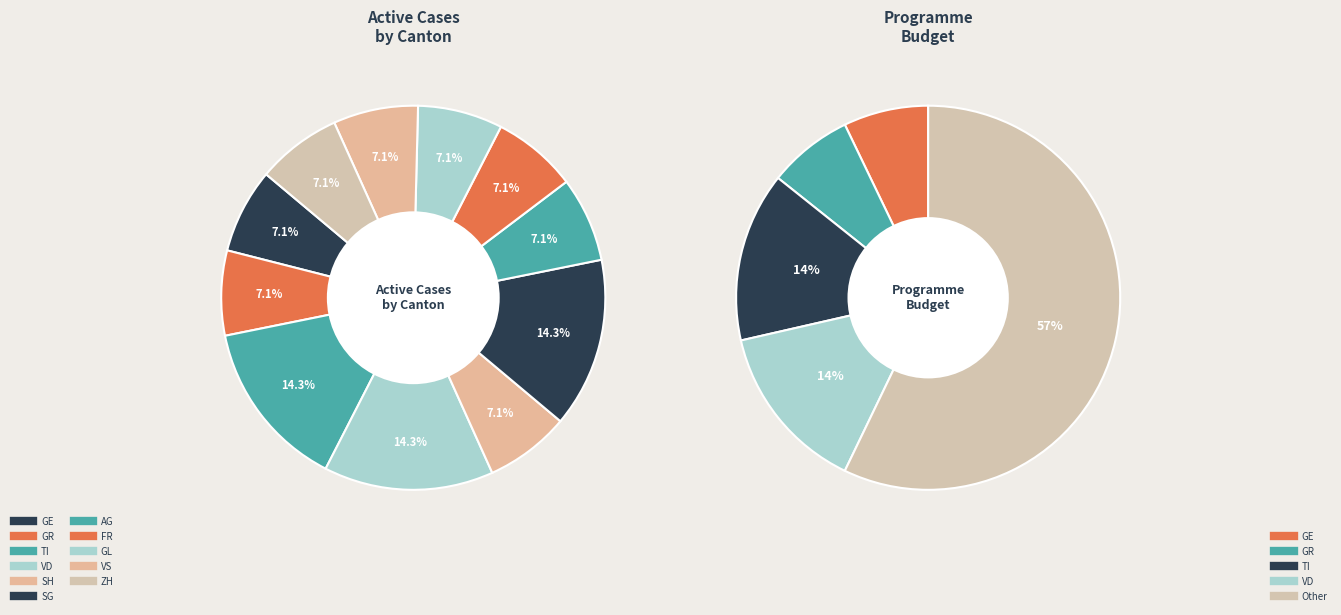

Is it true that ZH is 7% of the pie?

True